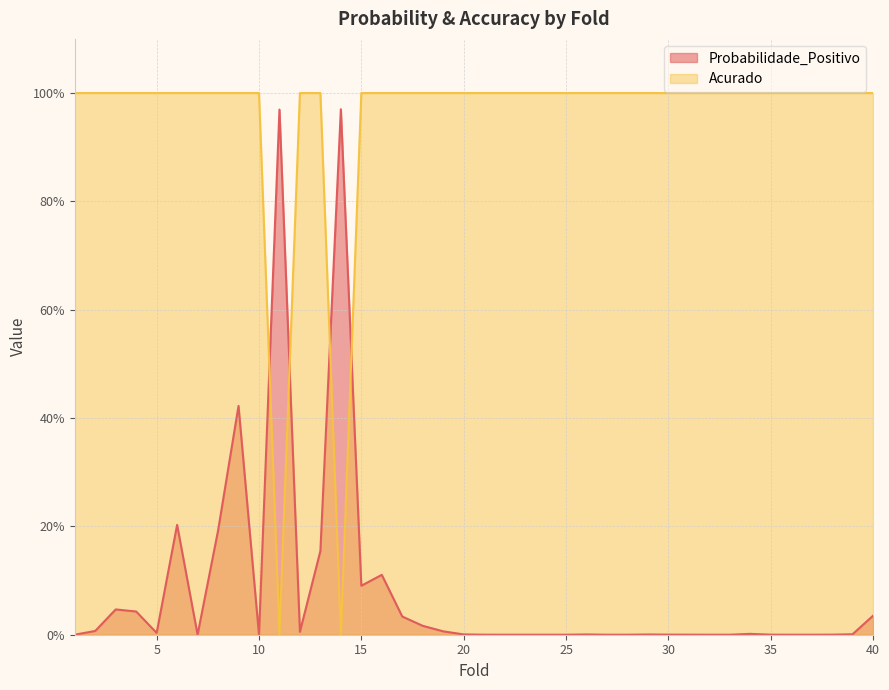

Does the chart have visible grid lines?

Yes